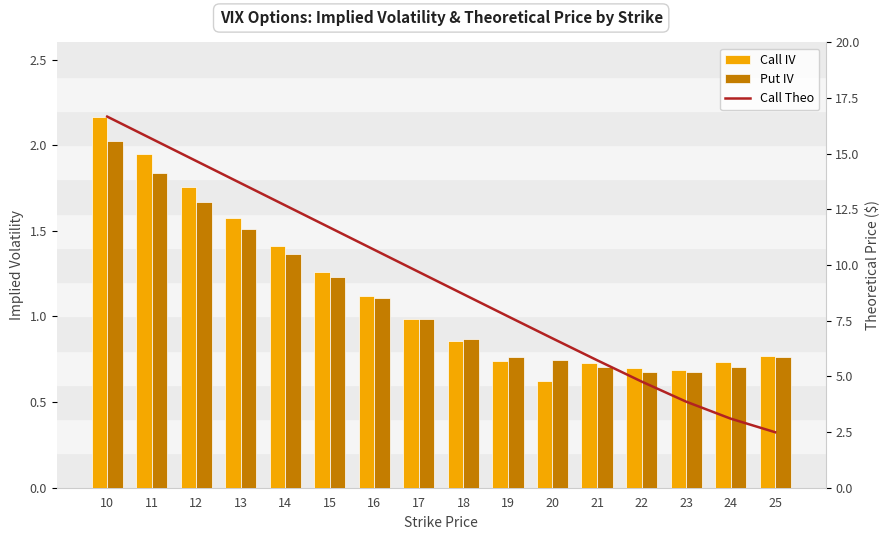

At which category does the chart reach its peak across all series?

10